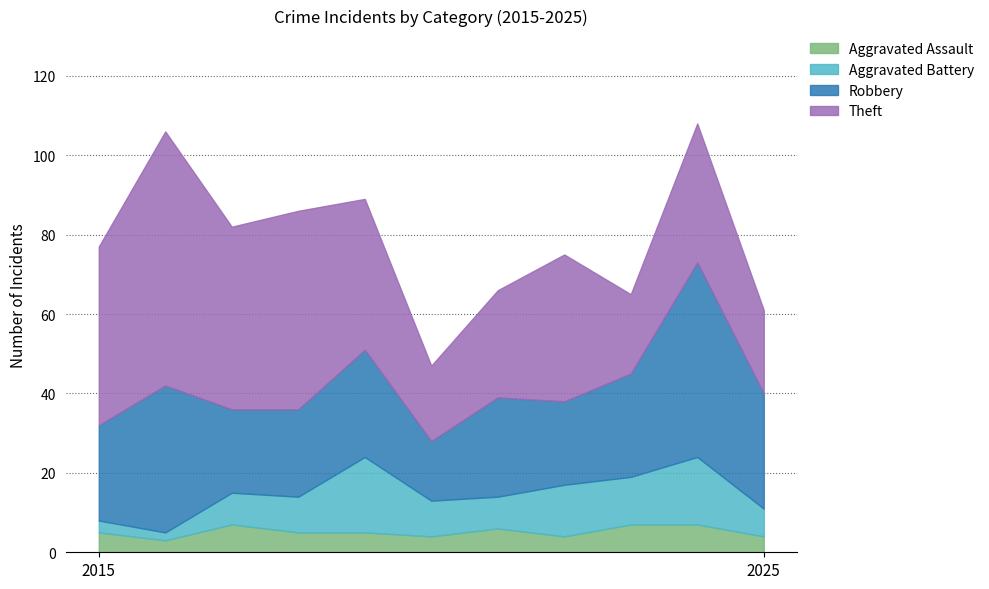

List the labels in order of Aggravated Battery value, smallest first.

2016, 2015, 2025, 2017, 2021, 2018, 2020, 2023, 2022, 2024, 2019